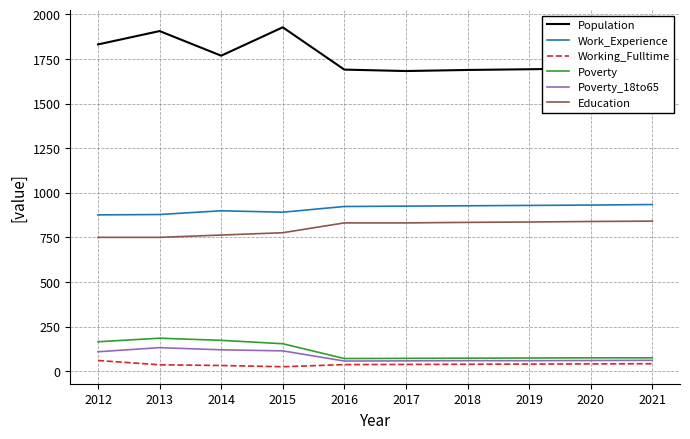

What is the sum of all Poverty values?

1117